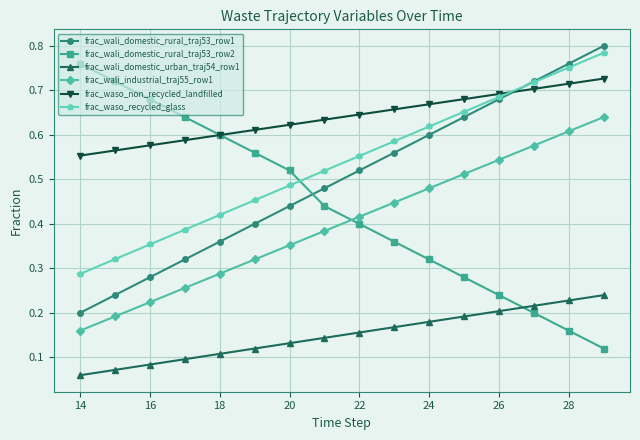

Which series has the largest total across all categories?

frac_waso_non_recycled_landfilled